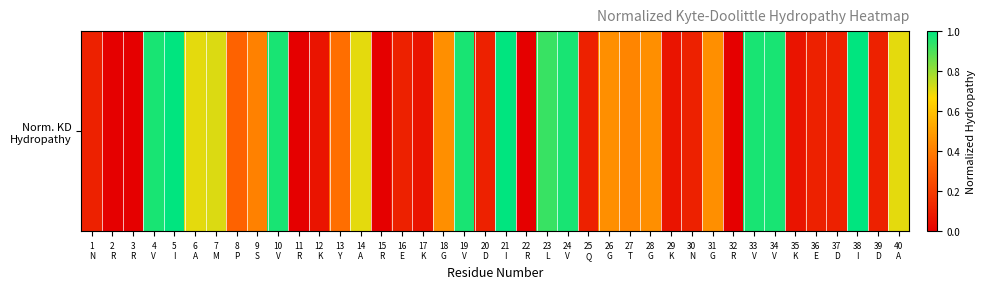

Which category has the highest value across all series?

5
I